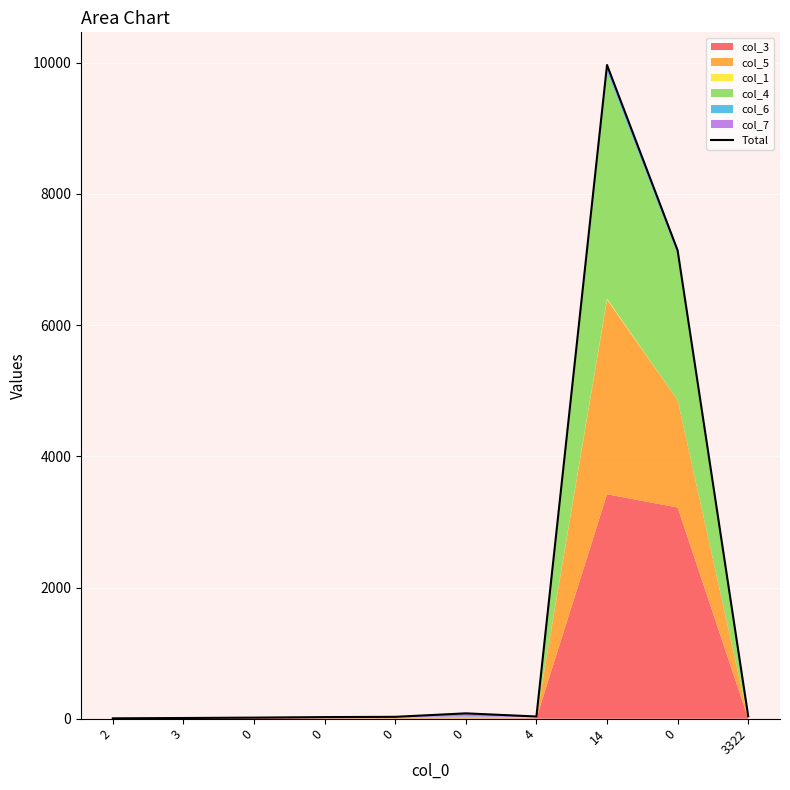

Reading right to left, extract all data points from this chart.

38	7138	9963	34	82	29	25	17	11	6